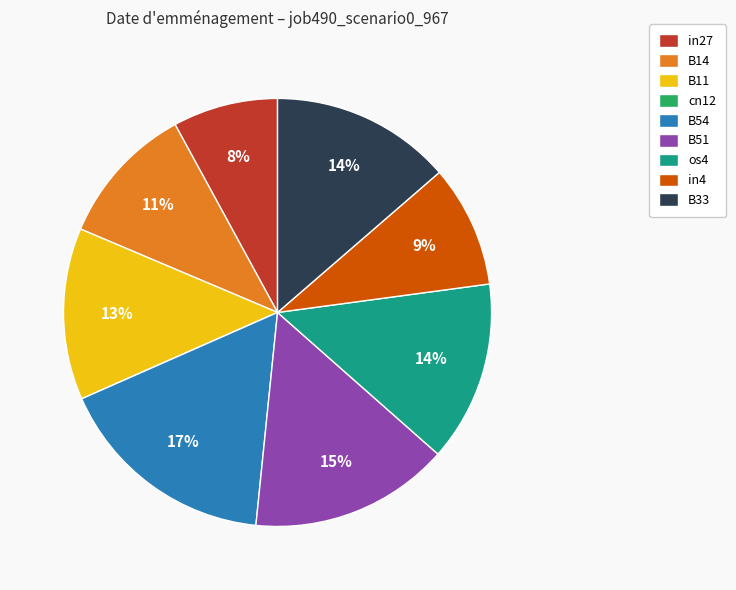

Is the sum of B54 and B33 greater than half?

No